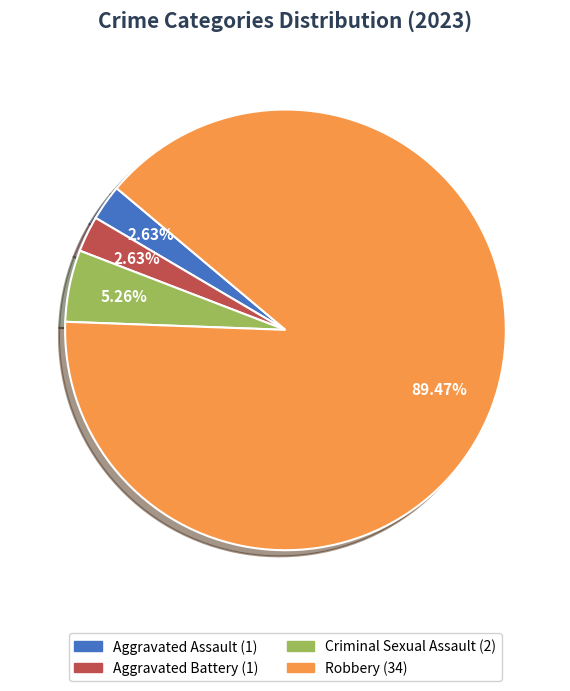

Is there a majority slice in this chart?

Yes